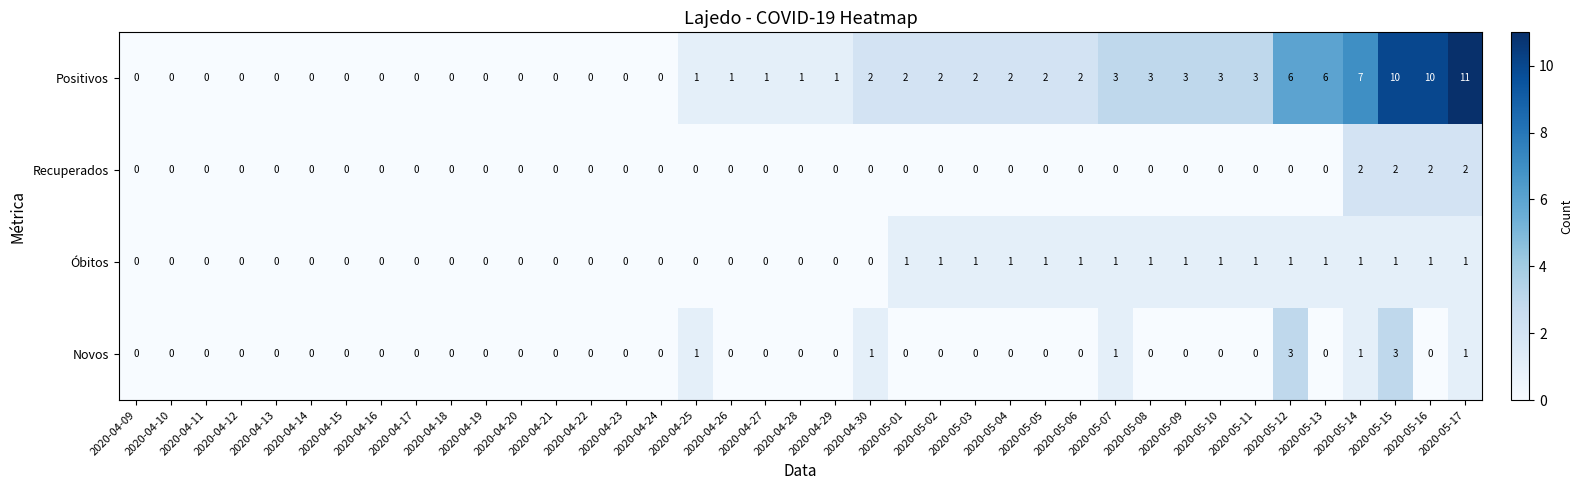

Between 2020-04-25 and 2020-05-12, which series saw the biggest shift?

Positivos